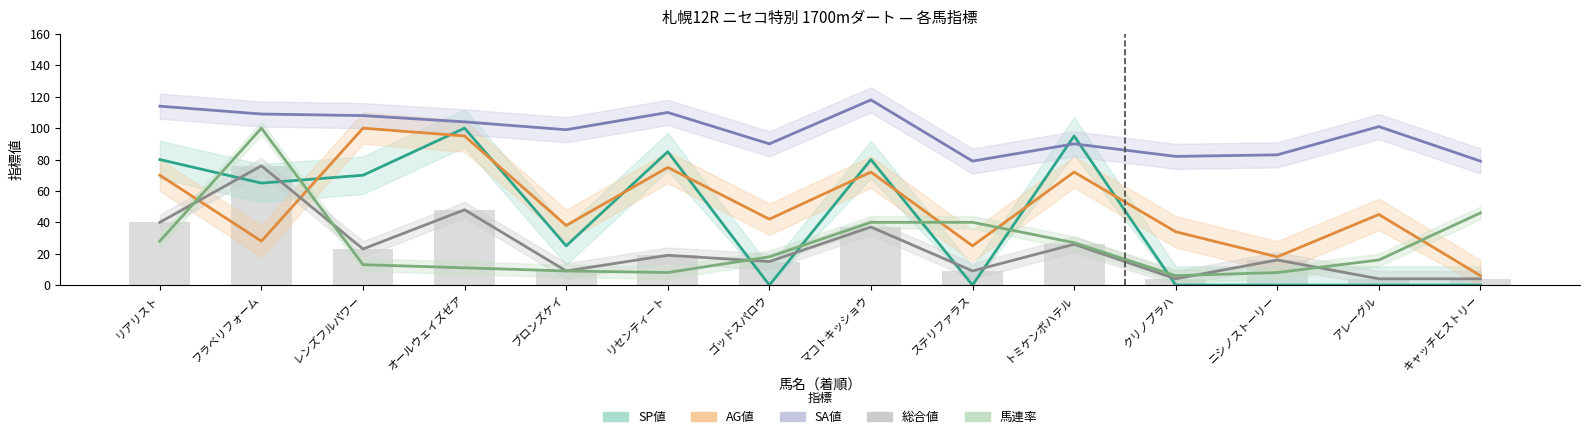

True or false: SA値 has a value of 23 at クリノプラハ.

False